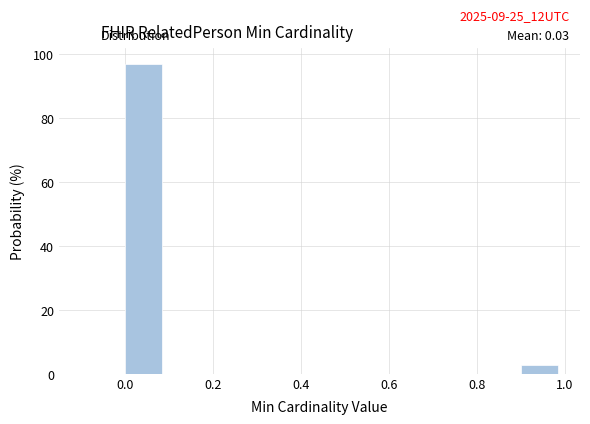

Over which range of the x-axis is the bar tallest?

0.0 to 0.1